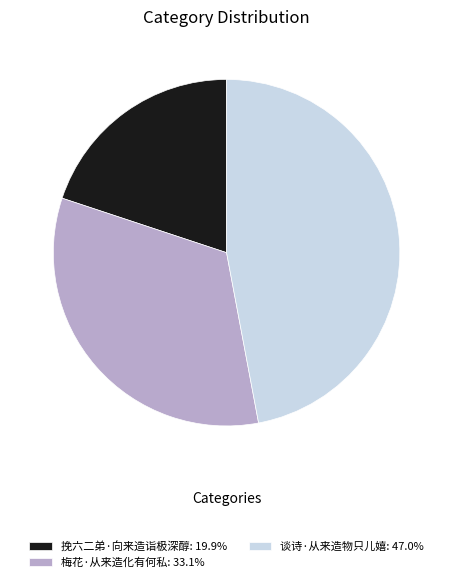

Is there a majority slice in this chart?

No